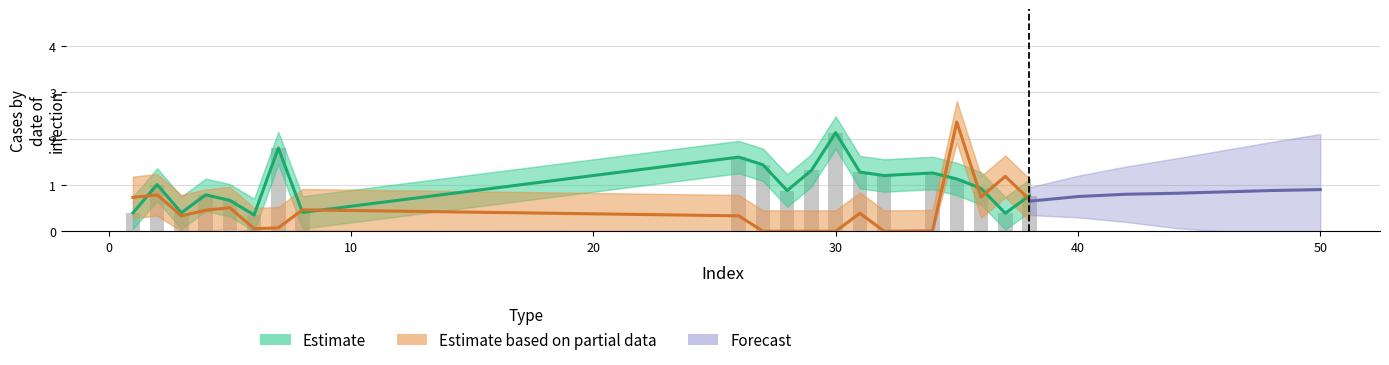

At which label does col_1 reach its peak?

30